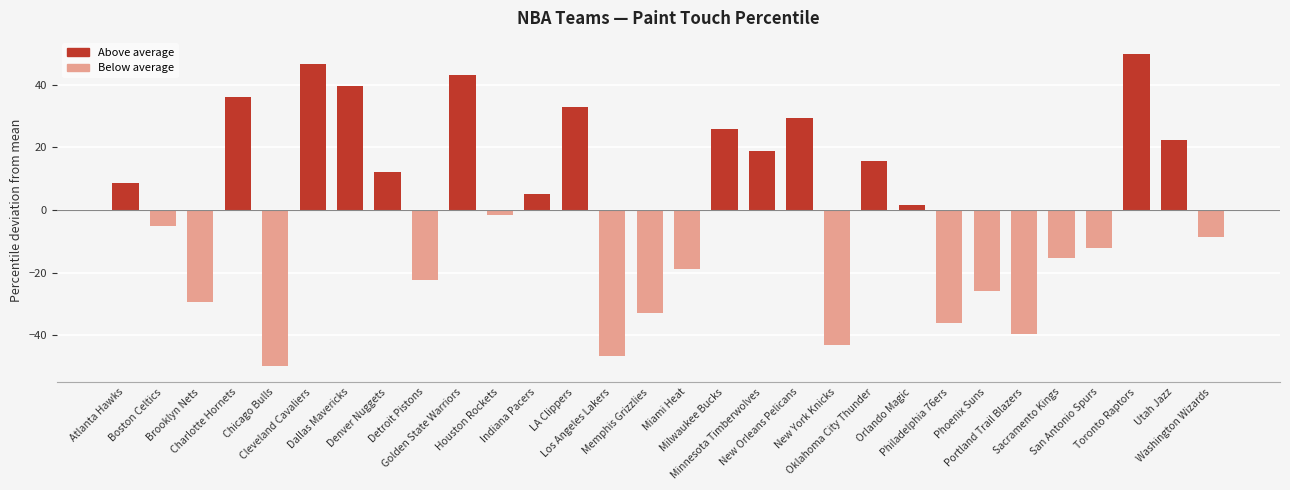

How many series are shown in this chart?

1